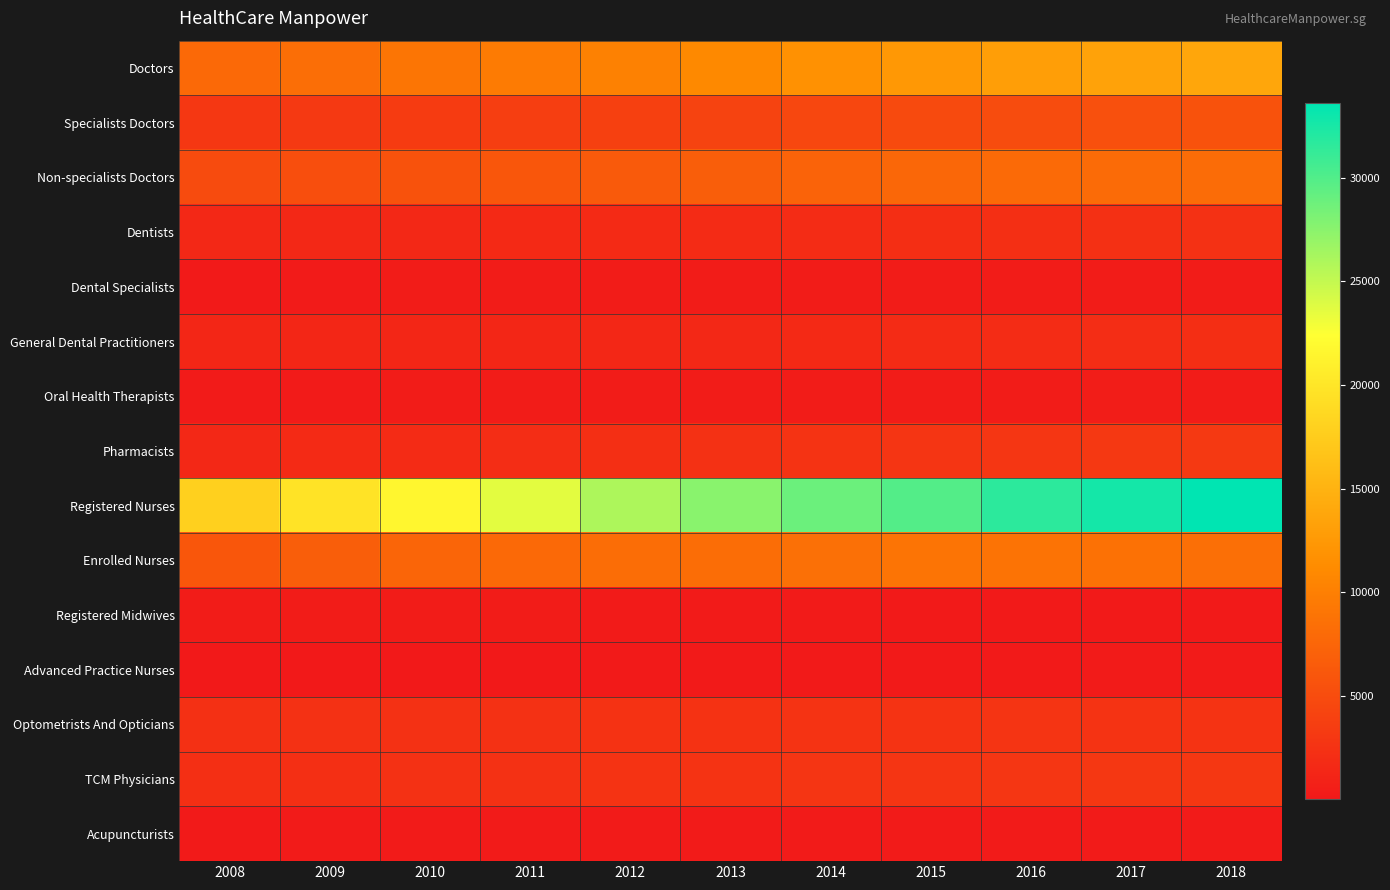

What is the maximum value shown in the chart?

33614